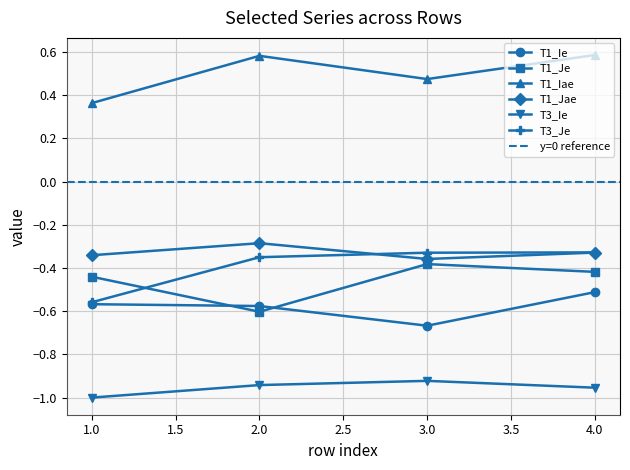

Is it true that T1_Ie equals -0.6 at 1?

True